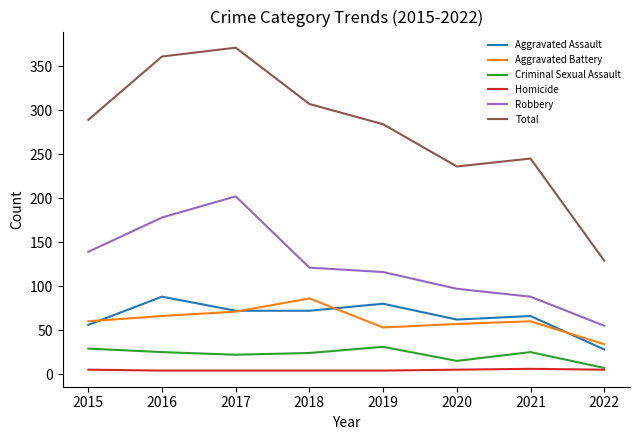

At which label is Total closest to 250?

2021